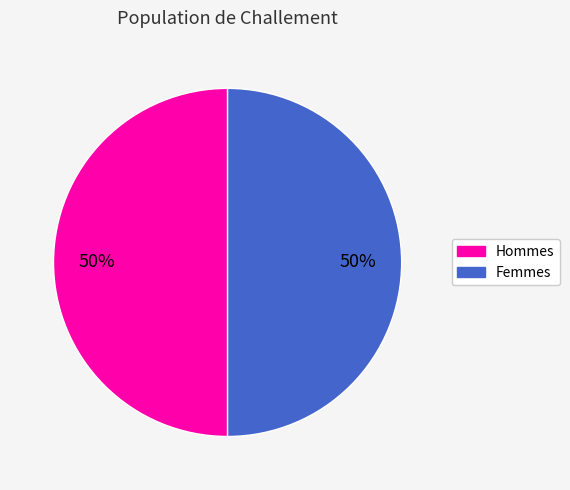

To the nearest percent, what is the average slice percentage?

50%